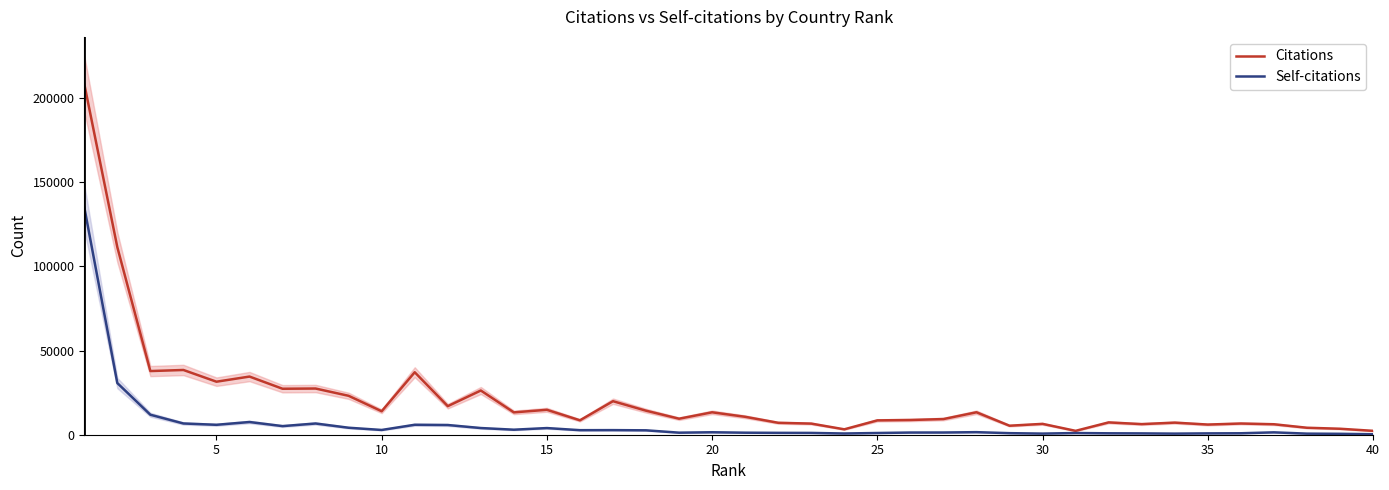

Which series has the largest total across all categories?

Citations